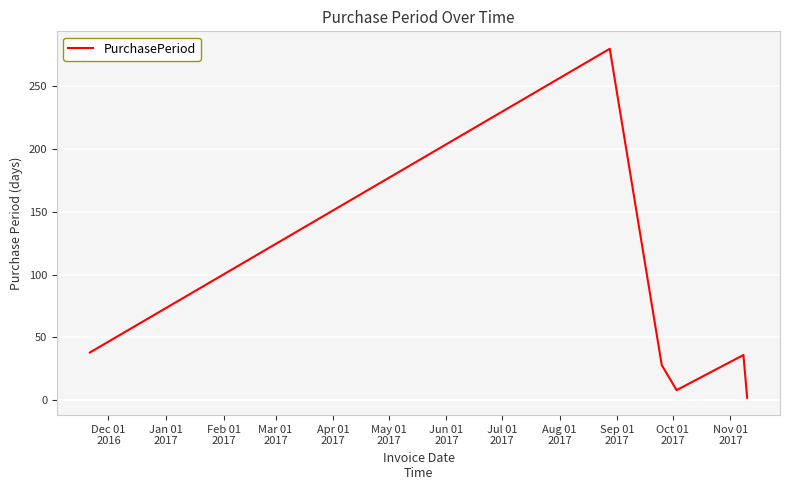

What is the average value?

65